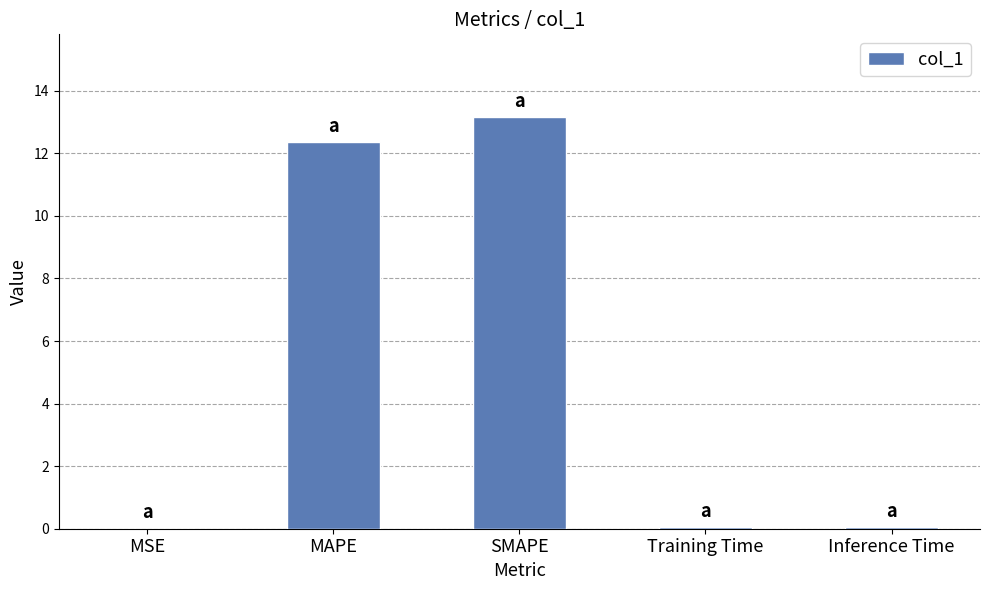

What is the sum of all values?

25.6